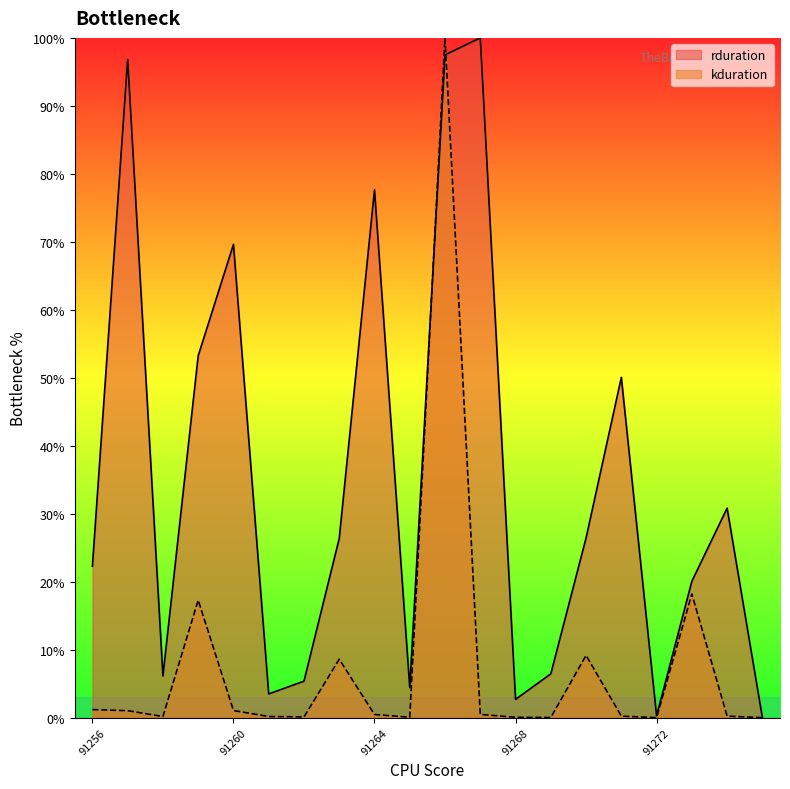

What are all the series names shown in the legend?

rduration, kduration